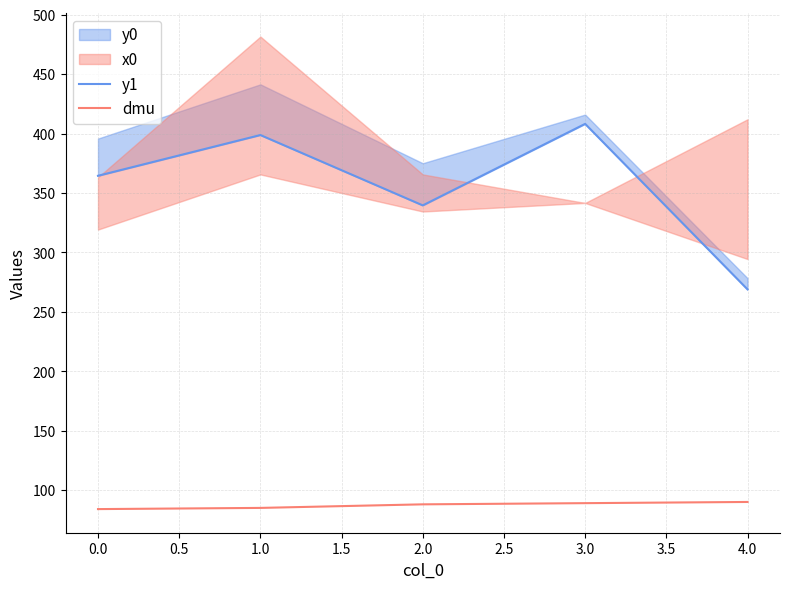

The value of dmu at 1.0 is 85. True or false?

True